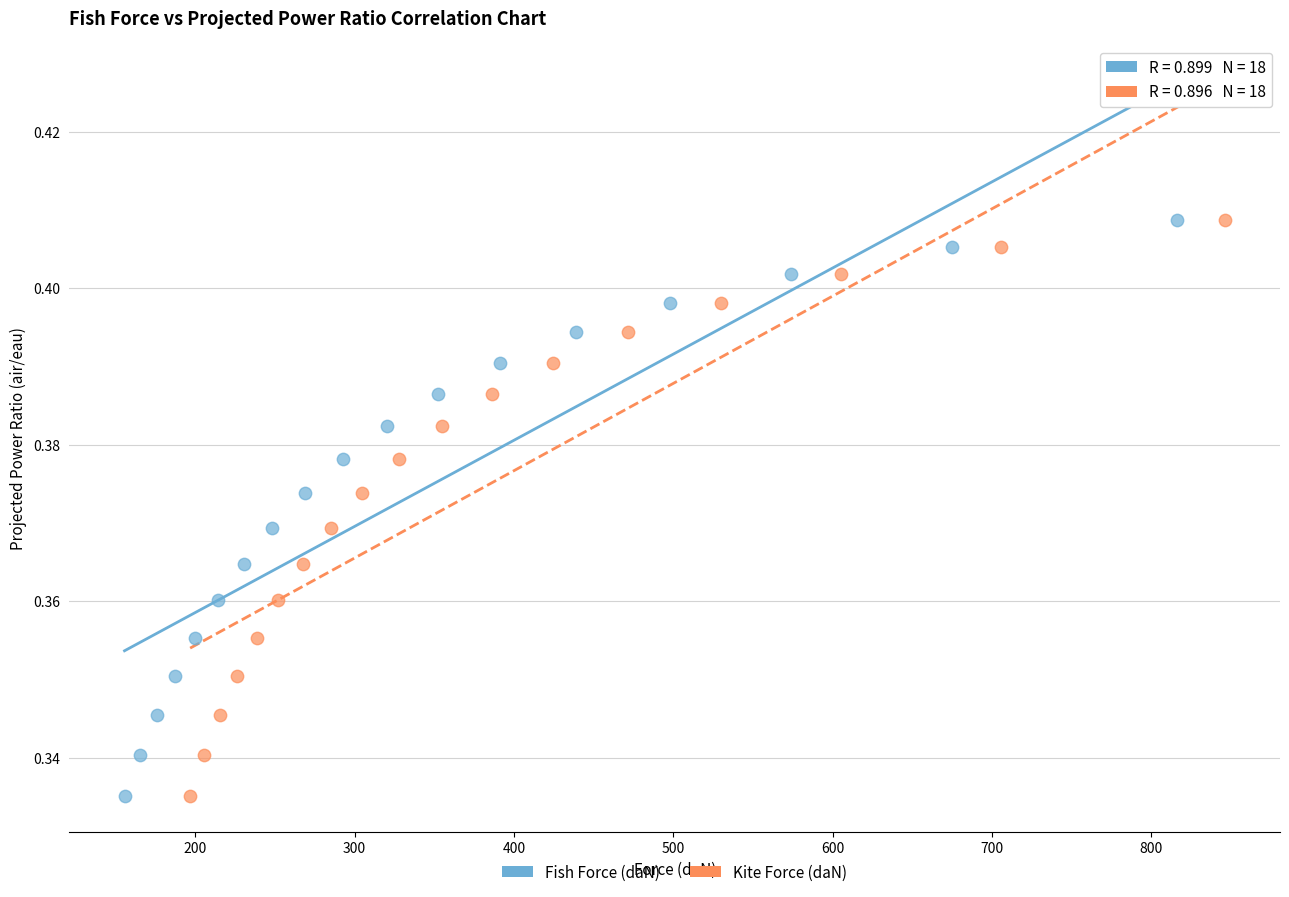

What are all the series names shown in the legend?

Fish Force (daN), Kite Force (daN)